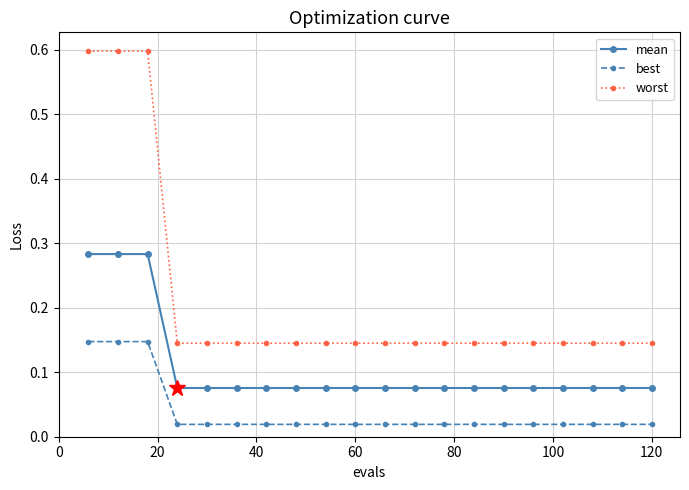

How many mean values are between 0 and 1?

20